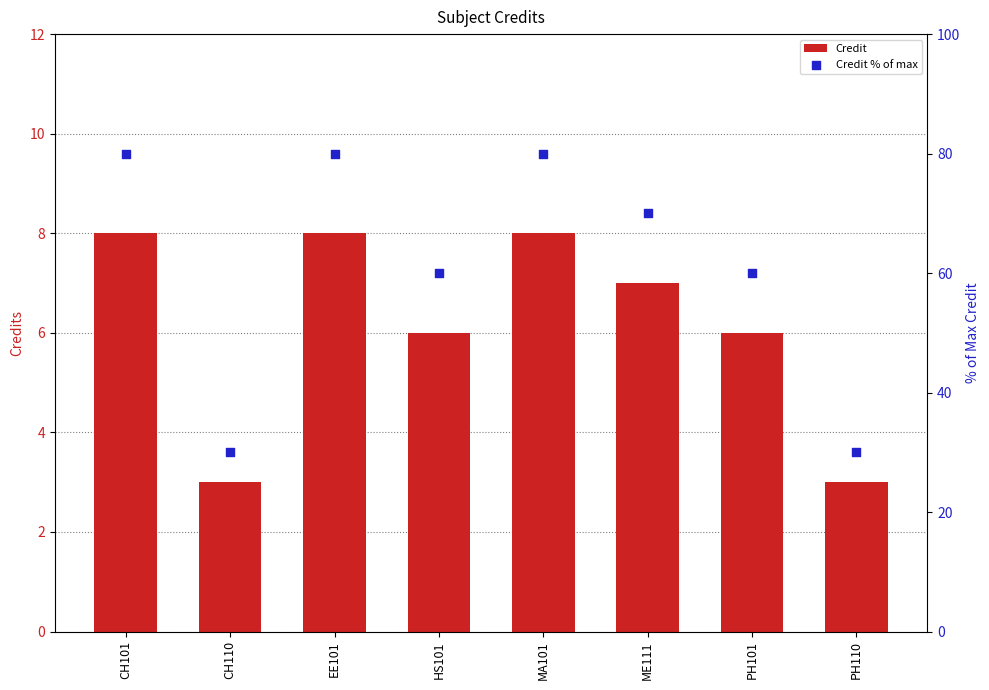

Which series contains the lowest Y value?

Credit